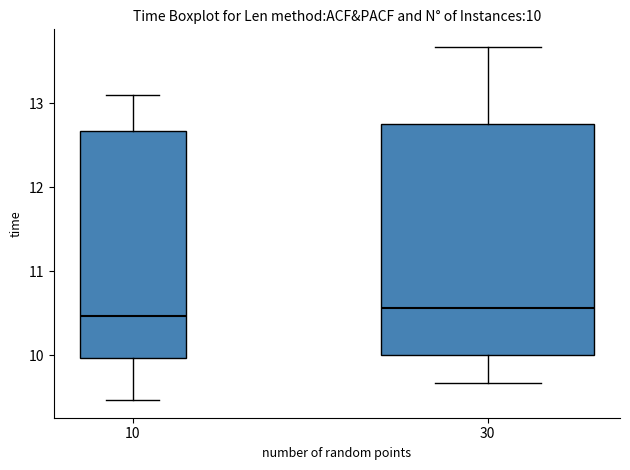

Which box's median line is the highest?

30